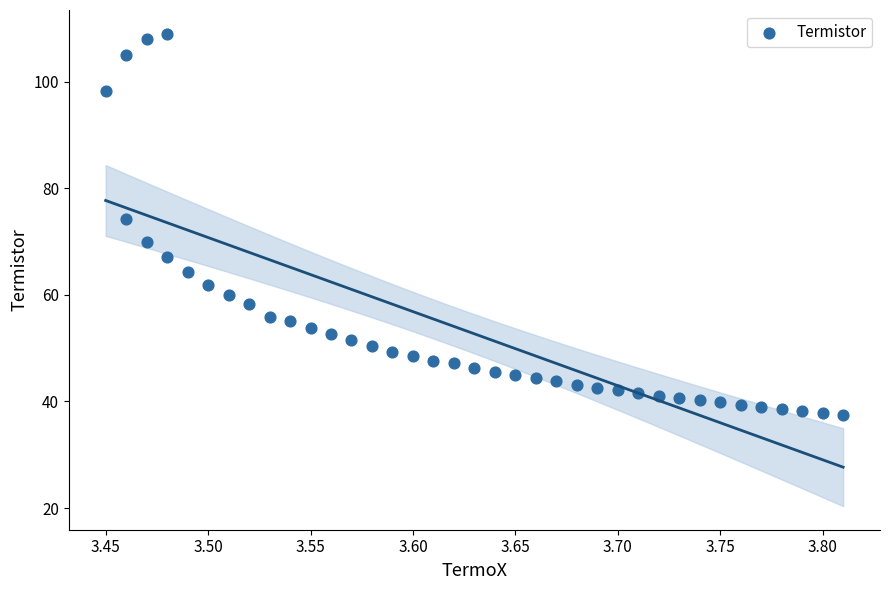

What Y value in the scatter plot is closest to 73?

74.2